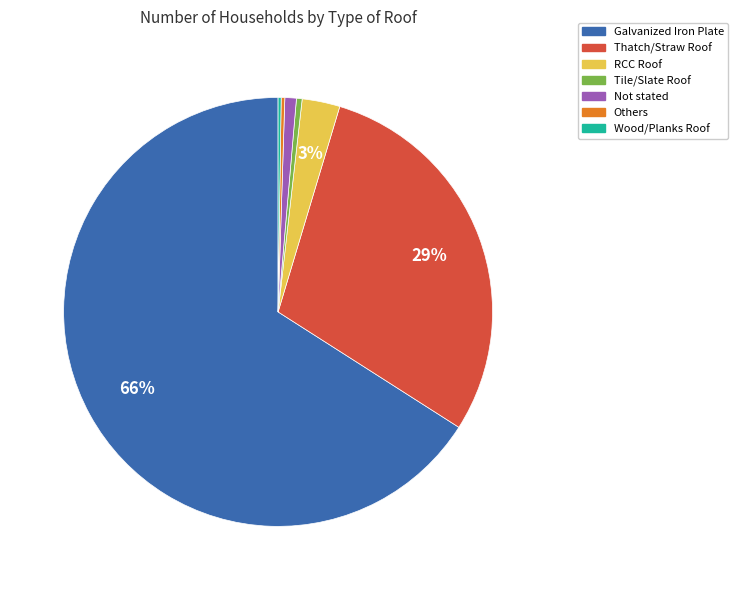

Which category has the biggest portion of the pie?

Galvanized Iron Plate